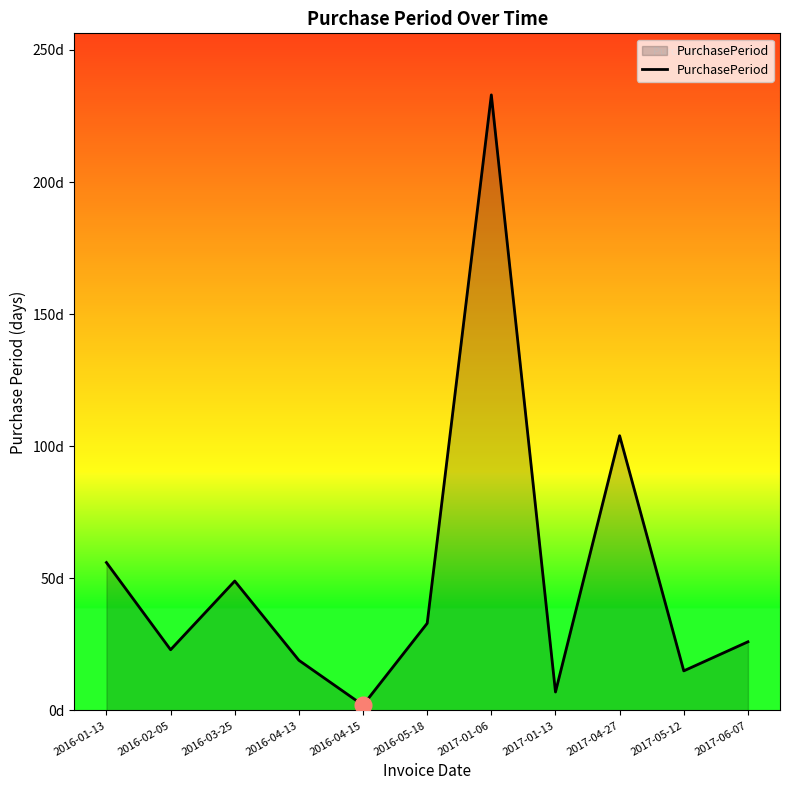

What is the label of the 3rd point from the right?

2017-04-27